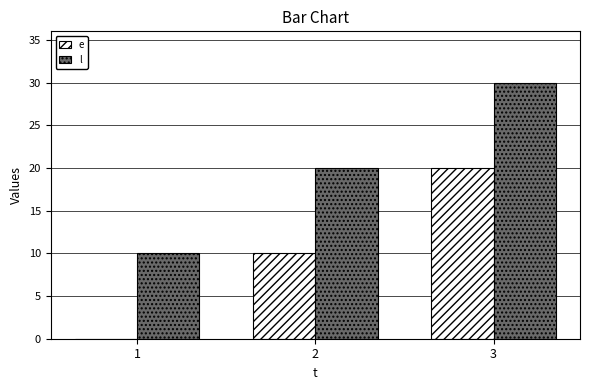

Reading left to right, what are all the values shown in this chart?

e: 1=0	2=10	3=20
l: 1=10	2=20	3=30